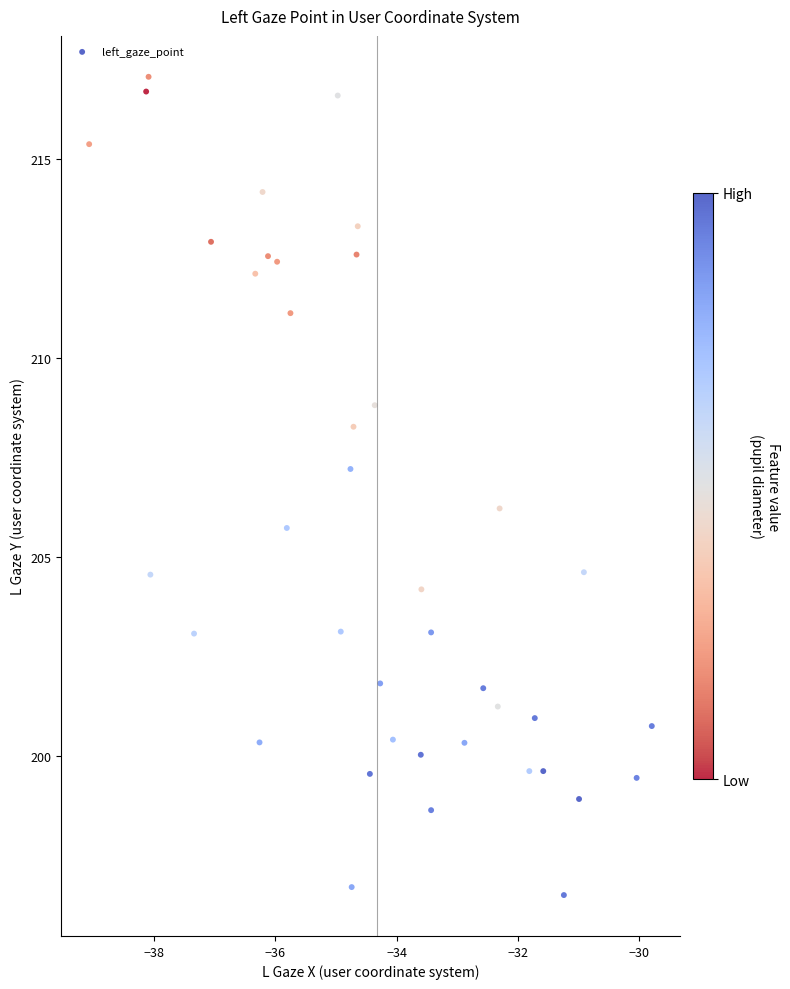

What is the range of X values (max minus min)?

9.3